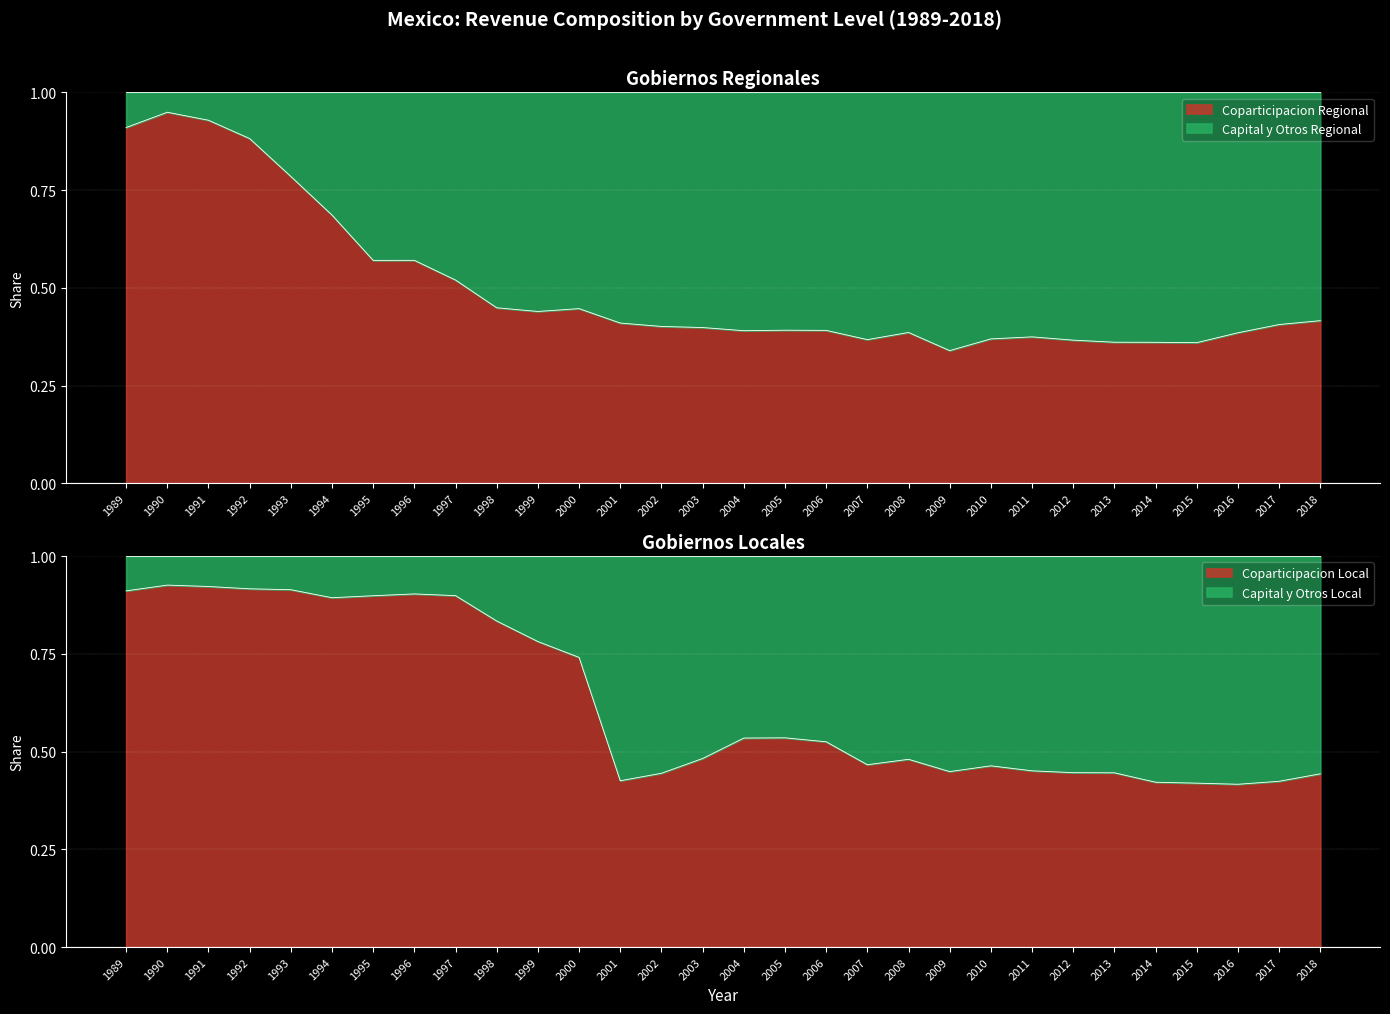

The value of coparticipacion_local at 2008 is 0.6. True or false?

False